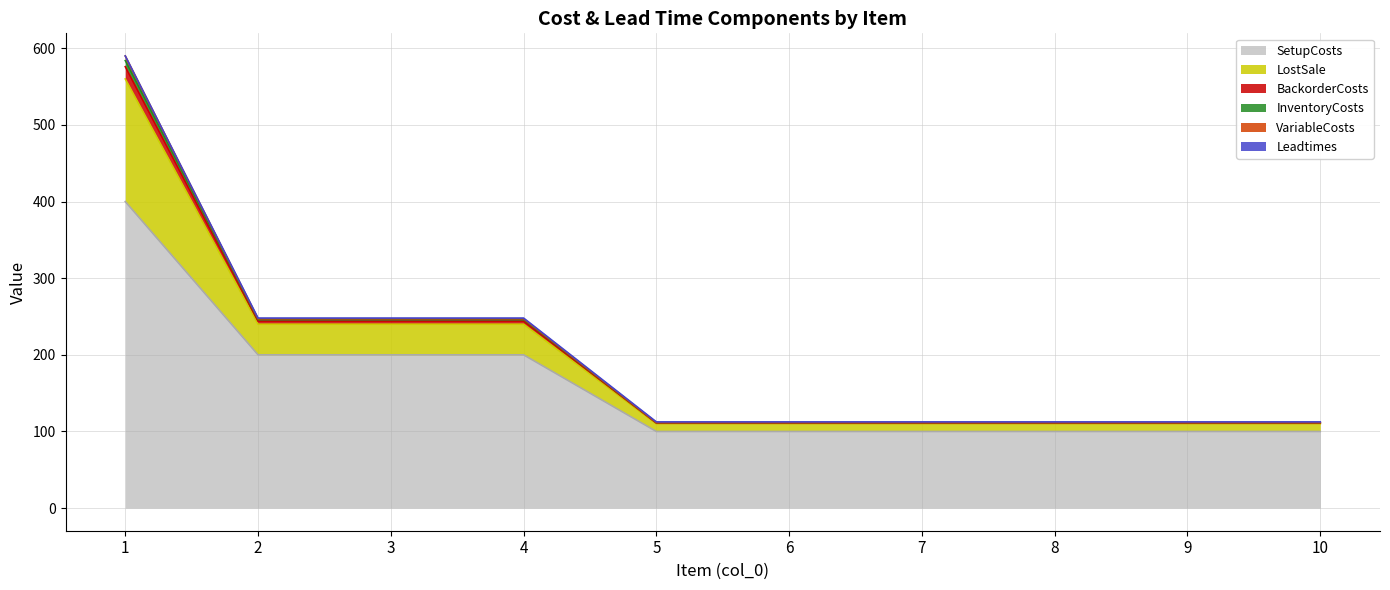

What is the sum of all SetupCosts values?

1600.0